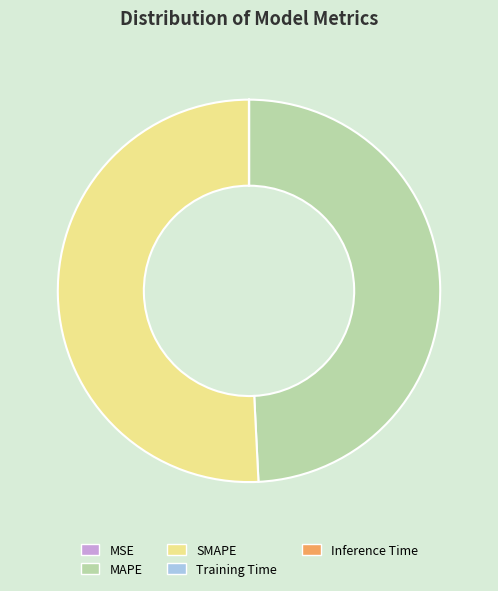

Is it true that SMAPE is 51% of the pie?

True